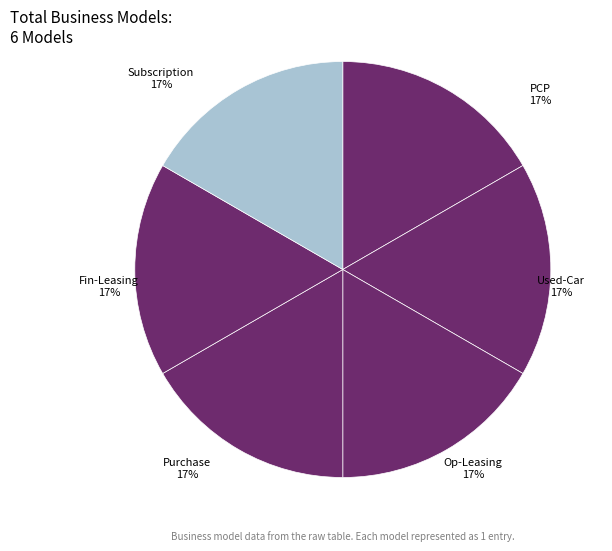

Is it true that PCP is 45% of the pie?

False